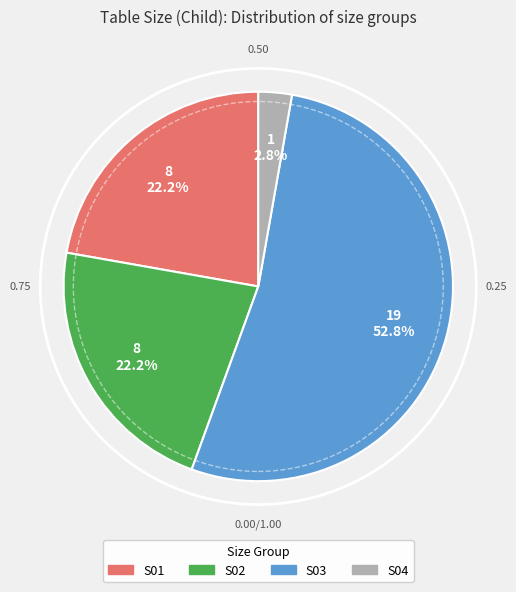

Approximately how many times larger is the value at S01 compared to S03?

0.4